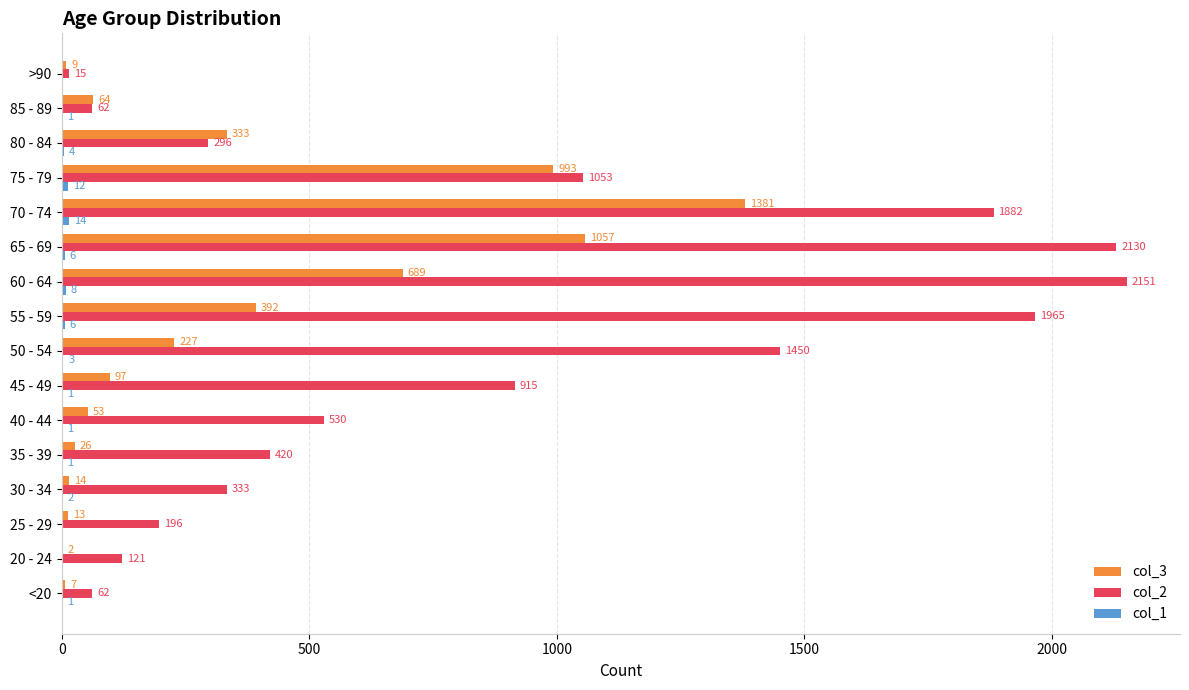

Is it true that col_2 equals 1965 at 55 - 59?

True